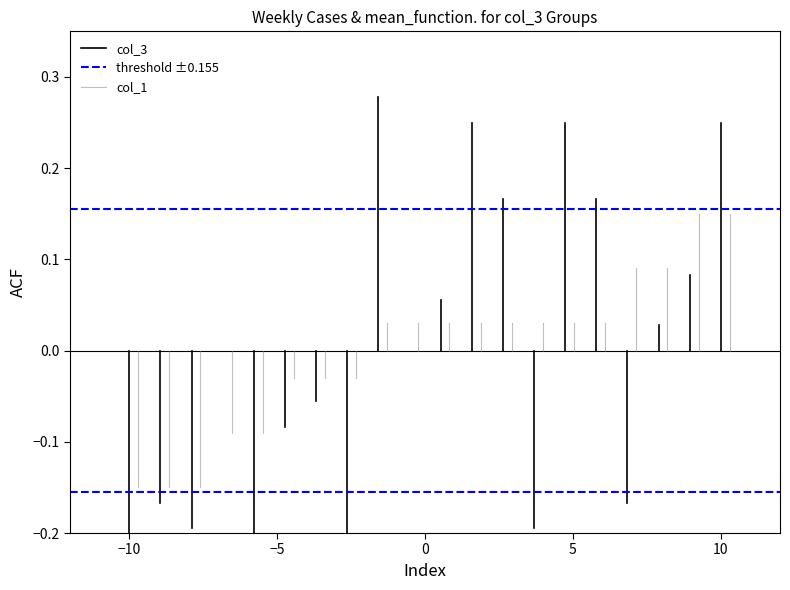

Is it true that threshold ±0.155 equals 0.2 at 0?

False